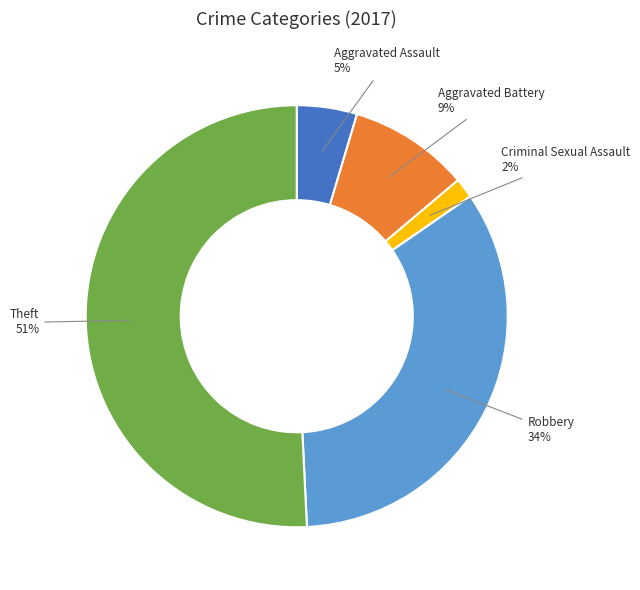

To the nearest percent, what is the difference between the largest and smallest slice percentages?

49%